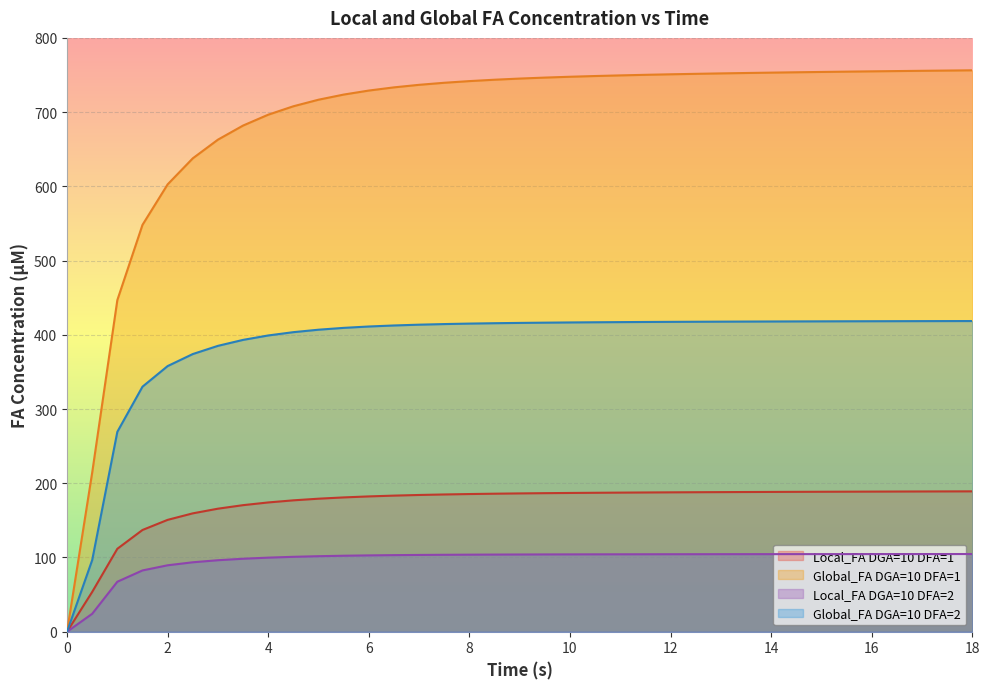

What is the value of the Global_FA DGA=10 DFA=1 point at the 20th from the left?

746.5